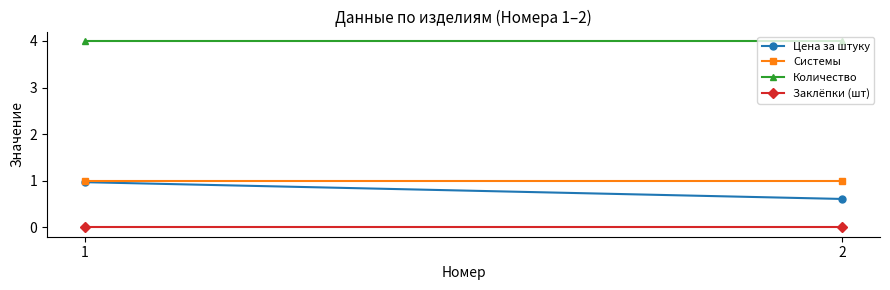

Is the value of Цена за штуку at 2 greater than the value of Системы at 2?

No